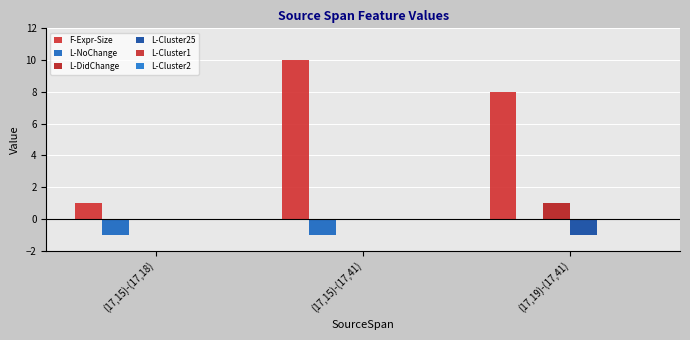

The L-DidChange series shows 0 at (17,15)-(17,18). True or false?

True